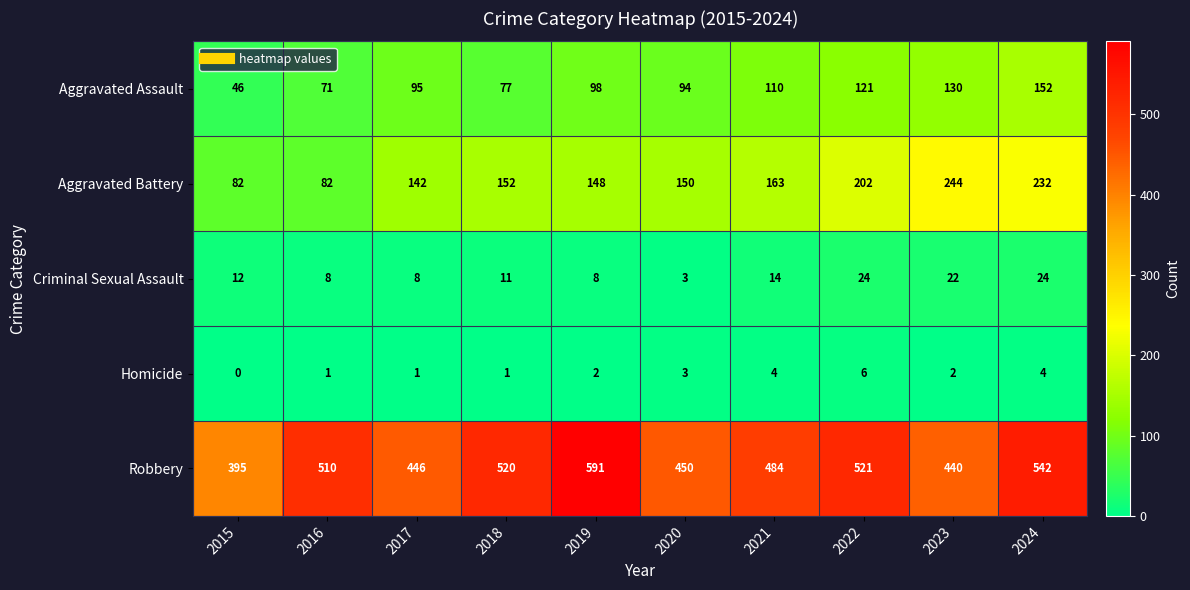

How many data points does each series have?

10